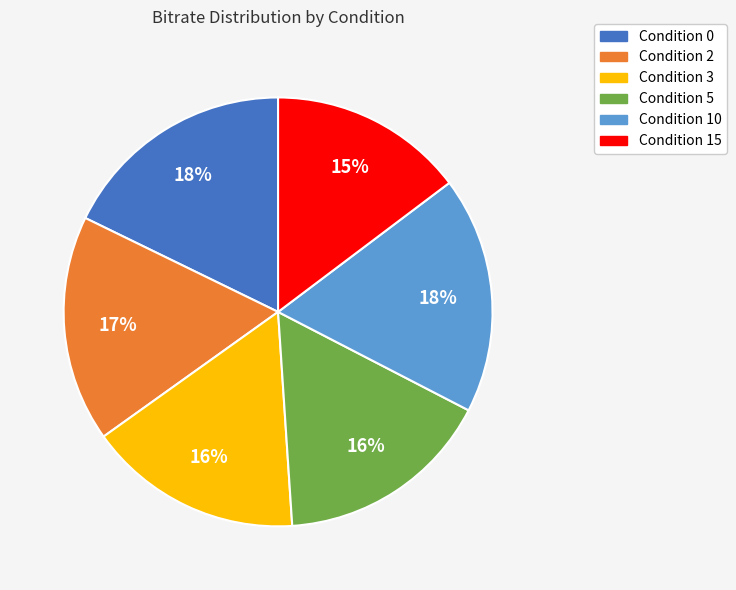

Does any single category account for the majority?

No